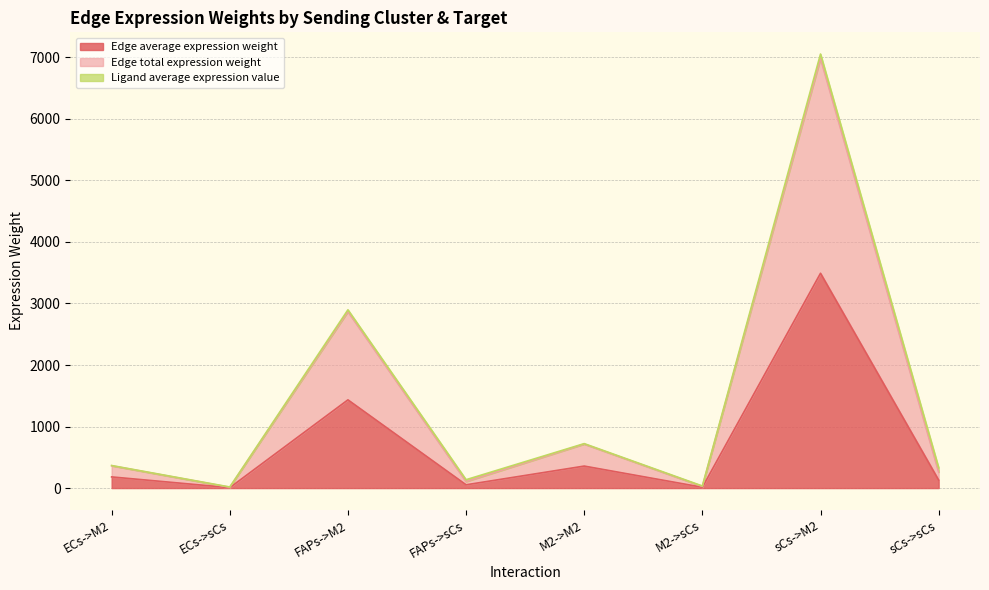

Where is Edge average expression weight nearest to the value 1748?

FAPs->M2